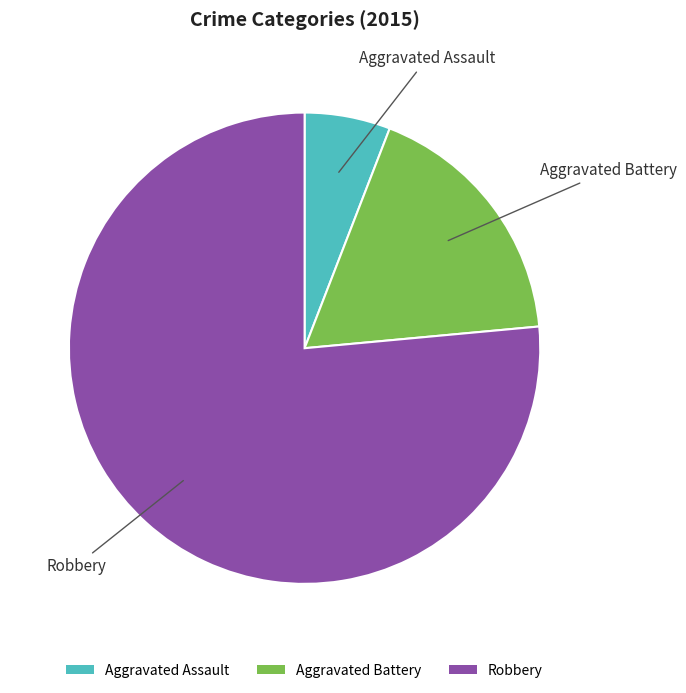

Is the sum of Aggravated Battery and Robbery greater than half?

Yes